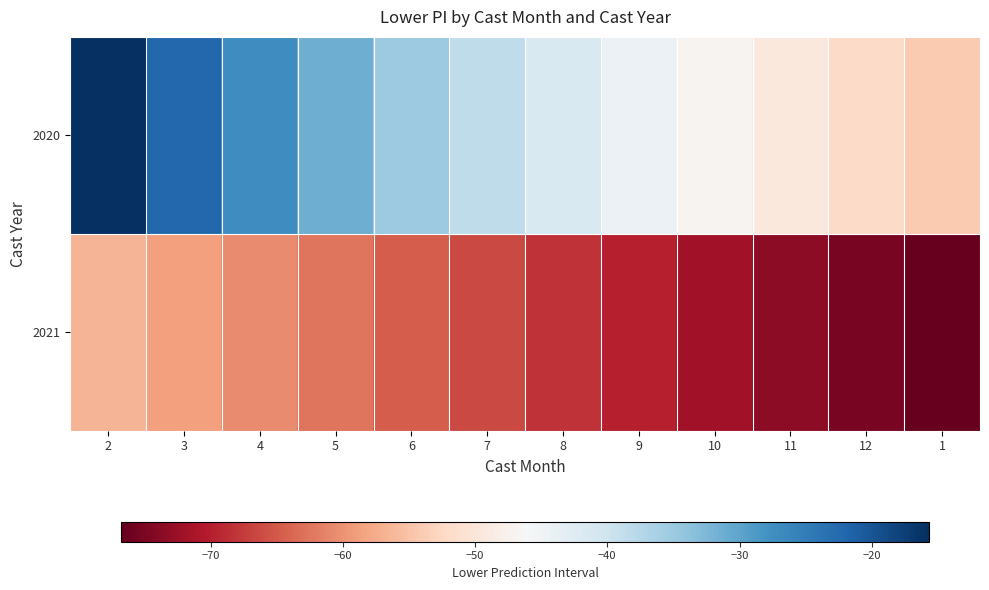

Reading left to right, list all the values displayed in this chart.

2020: 2=-15.7	3=-22.2	4=-27.1	5=-31.3	6=-35.0	7=-38.4	8=-41.5	9=-44.3	10=-47.0	11=-49.5	12=-52.0	1=-54.3
2021: 2=-56.5	3=-58.6	4=-60.7	5=-62.7	6=-64.6	7=-66.5	8=-68.3	9=-70.1	10=-71.8	11=-73.5	12=-75.1	1=-76.8